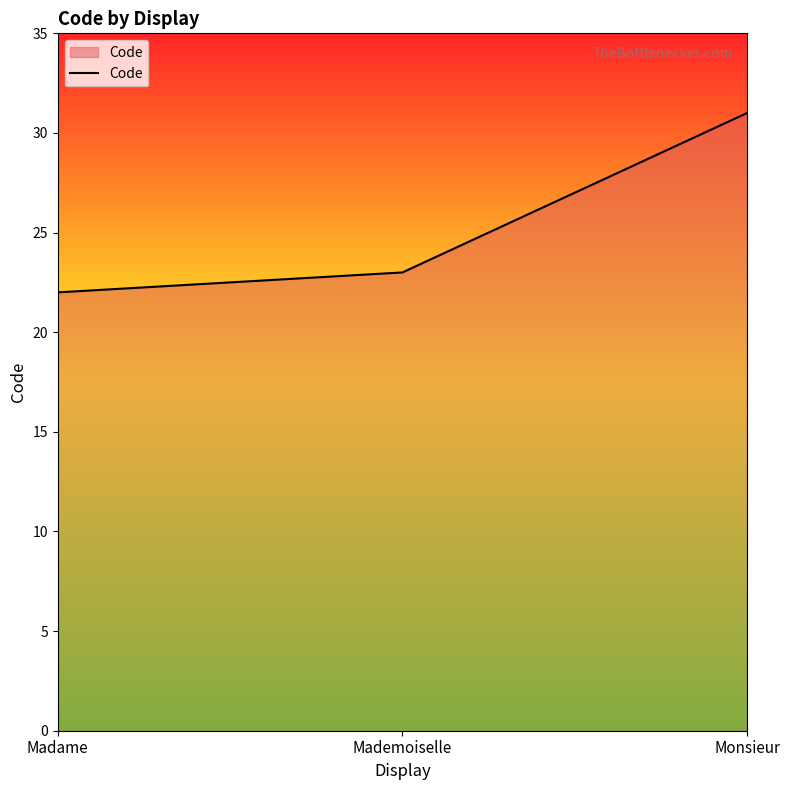

What position from the right is Mademoiselle?

2